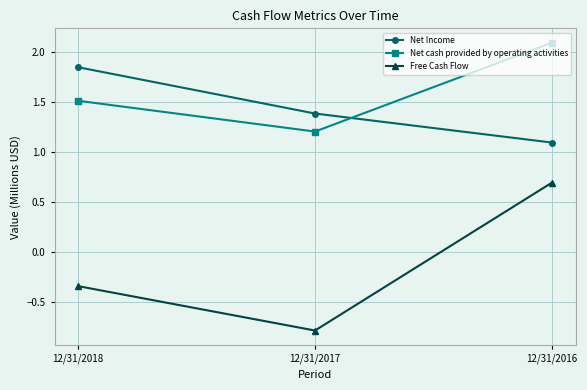

What is the total value across all series at 12/31/2018?

3.0